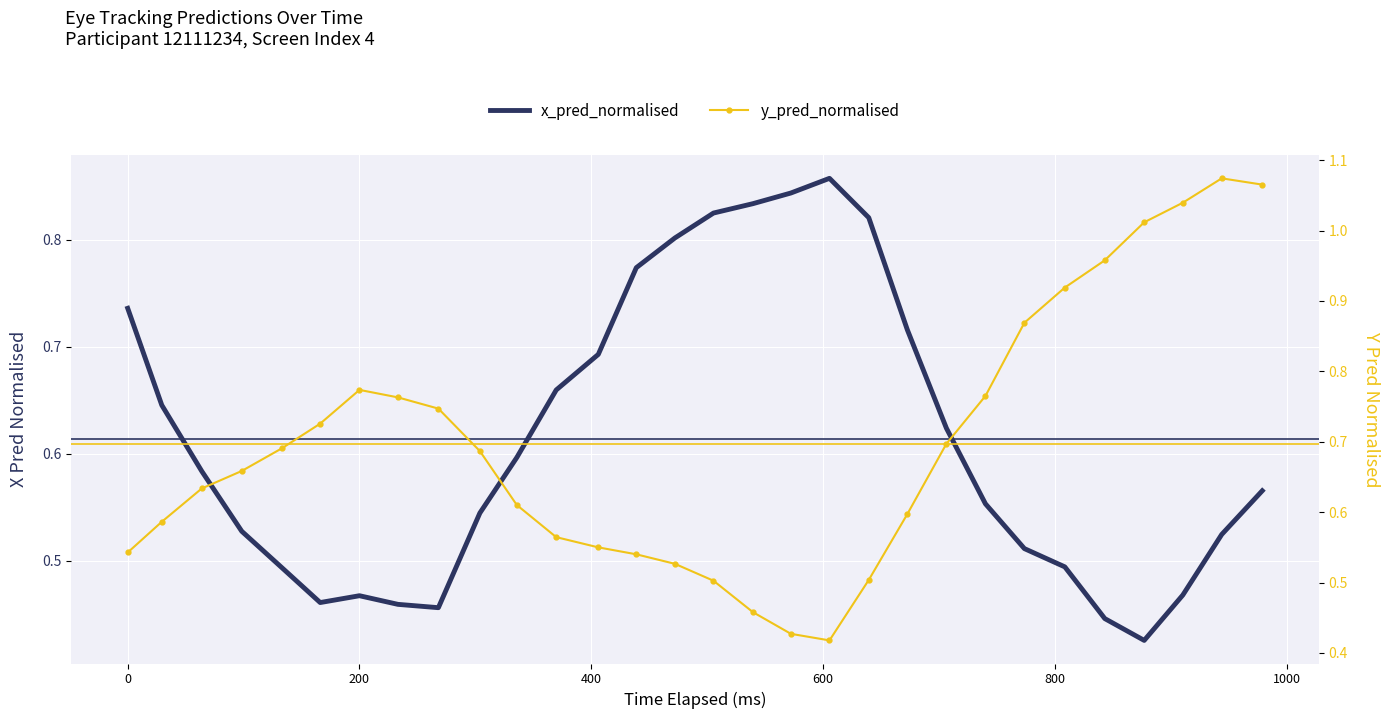

What is the highest value of the y_pred_normalised series?

1.1